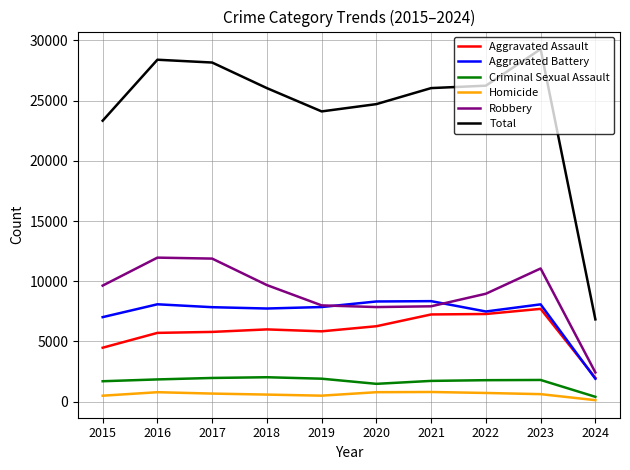

True or false: Criminal Sexual Assault and Aggravated Assault intersect in this chart.

False